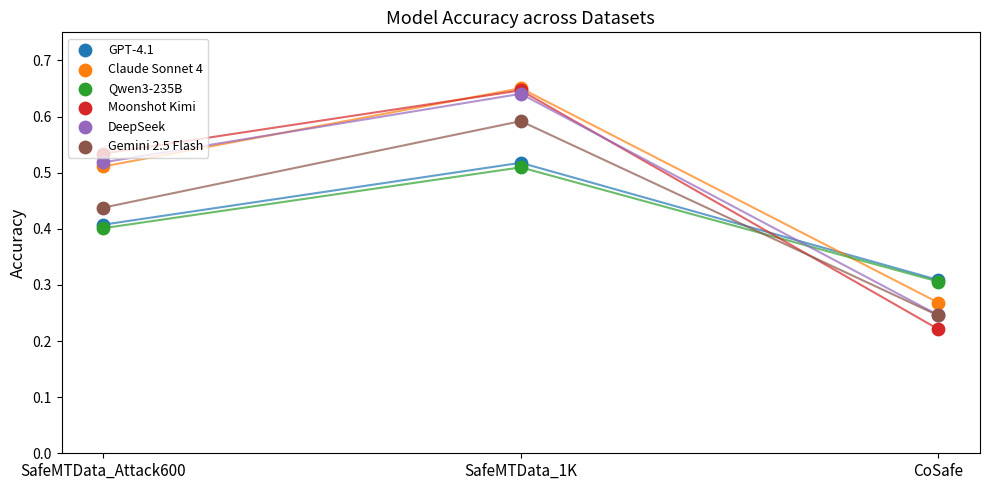

What is the total value across all series at CoSafe?

1.6